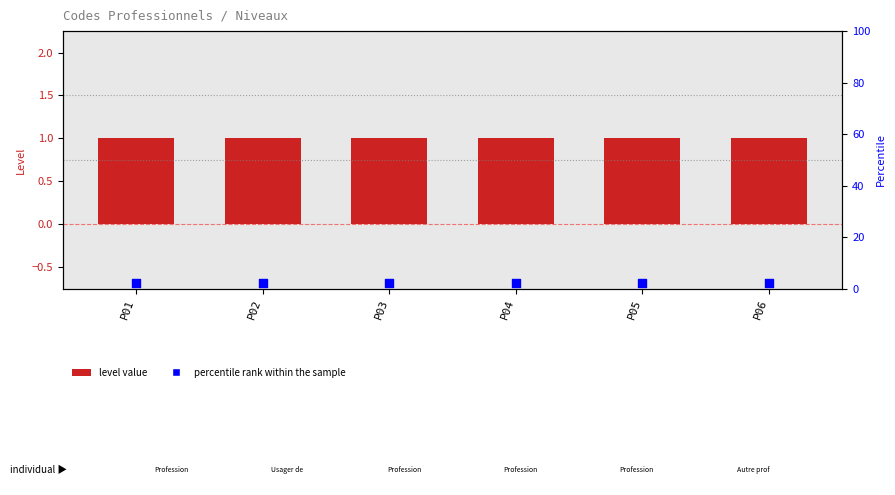

At which category is the sum across all series the highest?

P01